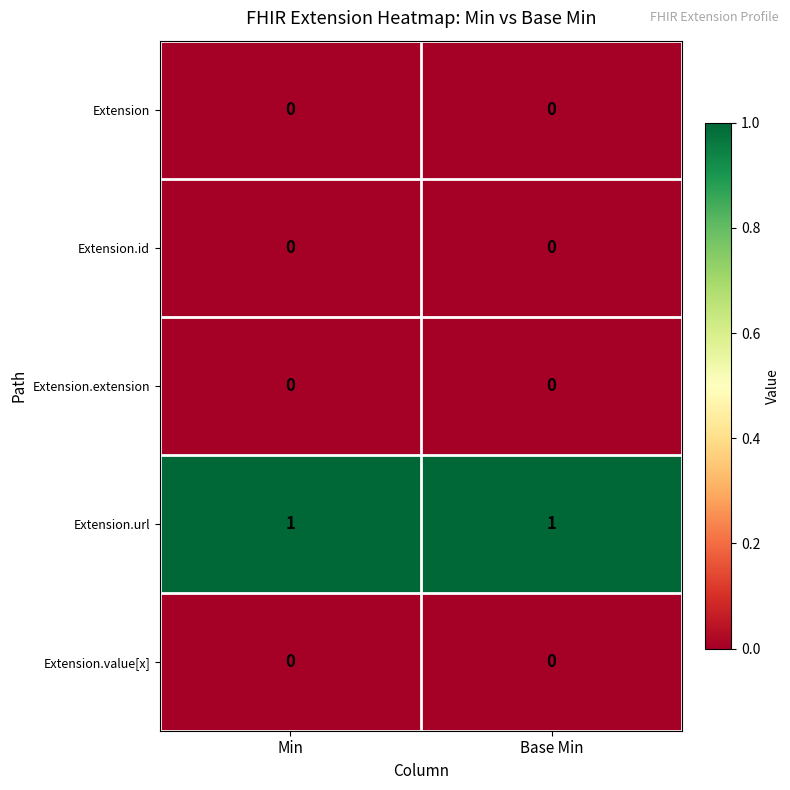

Reading left to right, extract all data points from this chart.

Extension: Min=0	Base Min=0
Extension.id: Min=0	Base Min=0
Extension.extension: Min=0	Base Min=0
Extension.url: Min=1	Base Min=1
Extension.value[x]: Min=0	Base Min=0